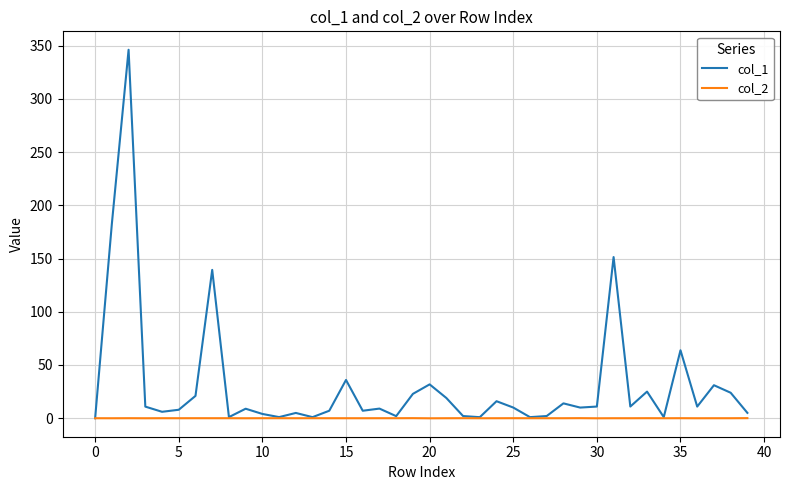

True or false: col_1 has more than 0 interior local peaks.

True